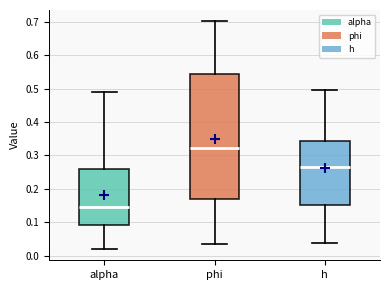

Reading left to right, read every box against the y-axis: the position of its median line, the range the box covers, and the ends of its whiskers. The values are not printed on the chart, so give them approximately, as read against the axis.

alpha: median 0.15, box 0.09 to 0.26, whiskers 0.02 to 0.49
phi: median 0.32, box 0.17 to 0.54, whiskers 0.04 to 0.70
h: median 0.27, box 0.15 to 0.34, whiskers 0.04 to 0.49